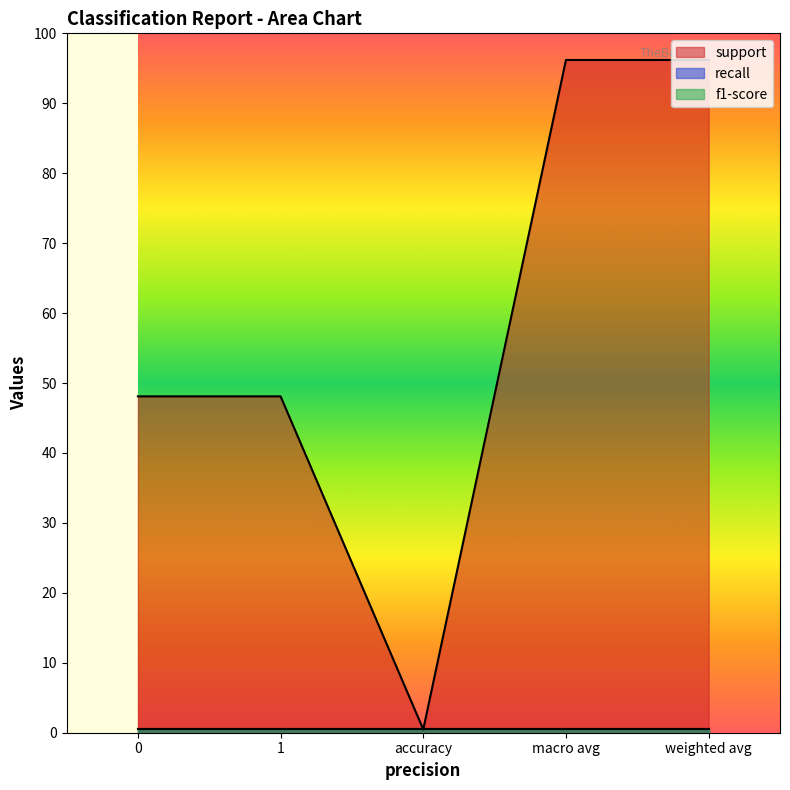

At which label does support reach its minimum?

accuracy